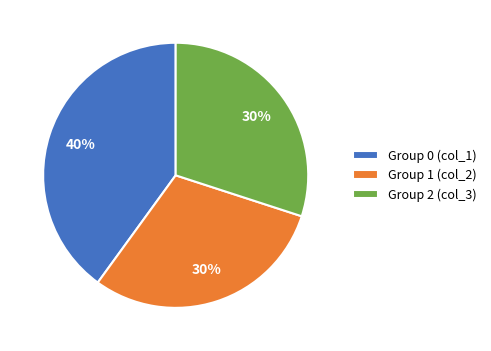

Which slice is the largest?

Group 0 (col_1)